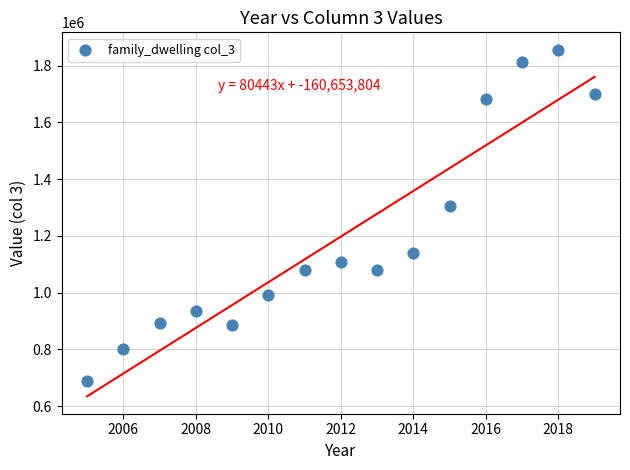

What Y value in the scatter plot is closest to 1272844?

1305777.8